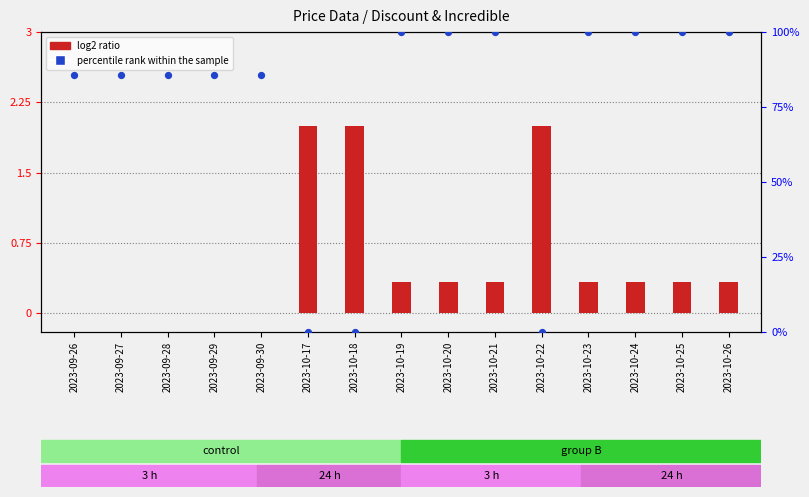

Is the value of percentile rank within the sample at 2023-10-22 greater than the value of log2 ratio at 2023-09-28?

No